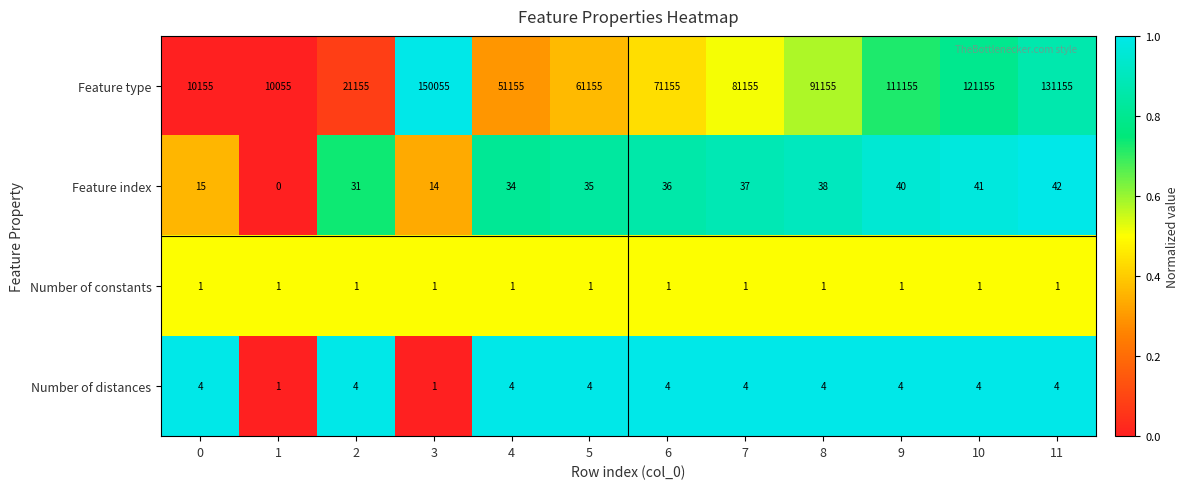

What is the total value across all series at 1?

10057